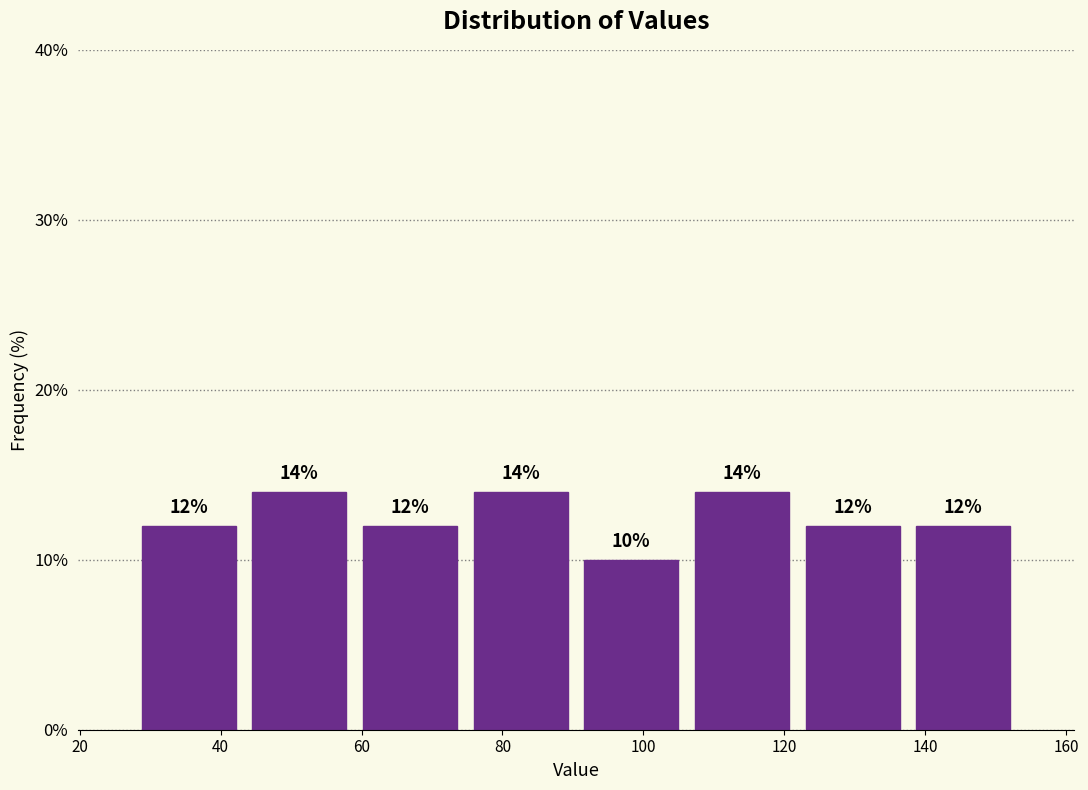

How tall is the bar that spans 122 to 138 on the x-axis? The bar edges are not printed on the chart, so give them approximately, as read against the axis.

12